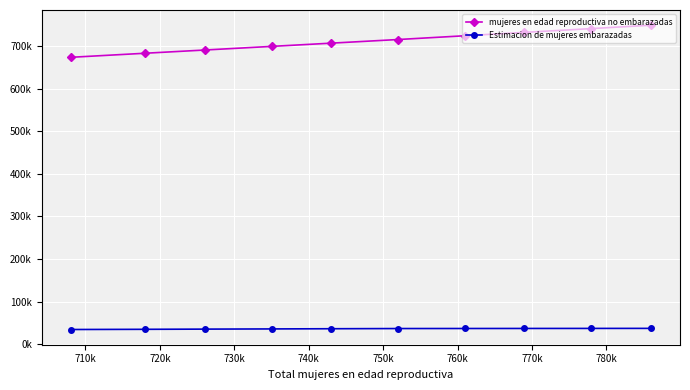

What position from the left is 750k?

6